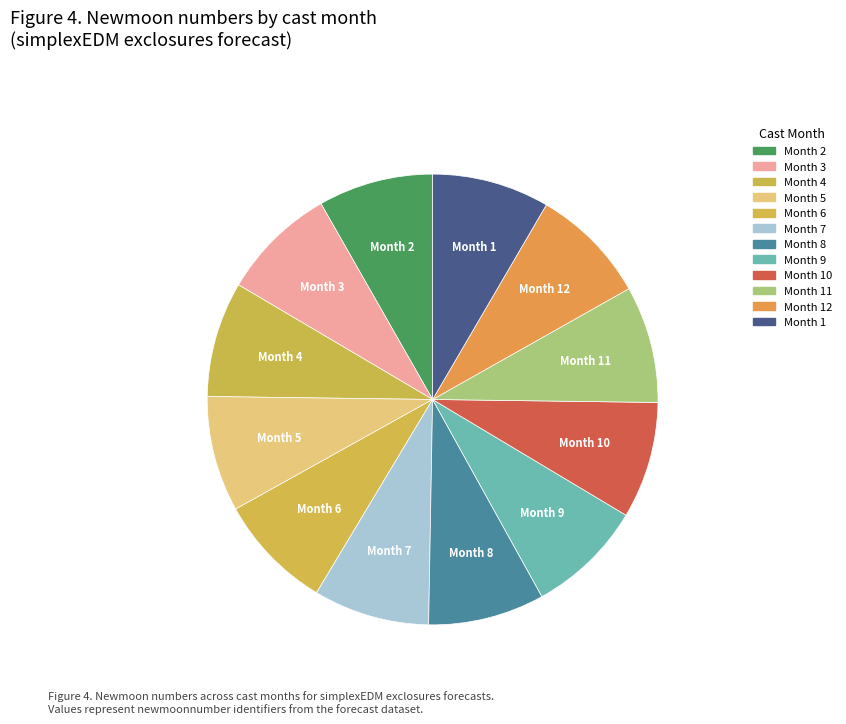

Do Month 4 and Month 11 together represent more than half of the pie?

No